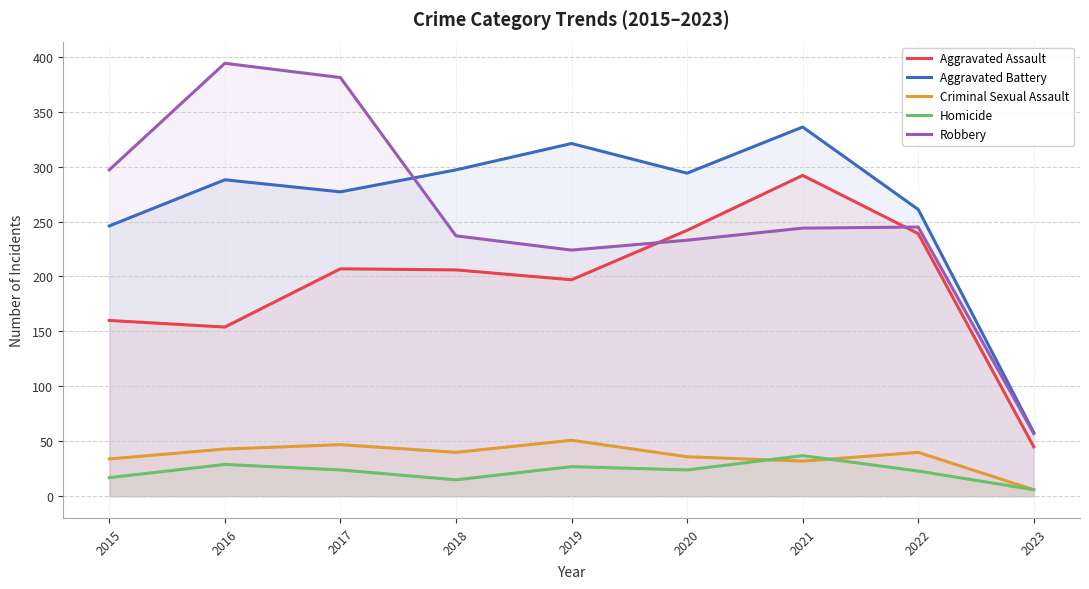

Where does the Criminal Sexual Assault series first go above 40?

2016